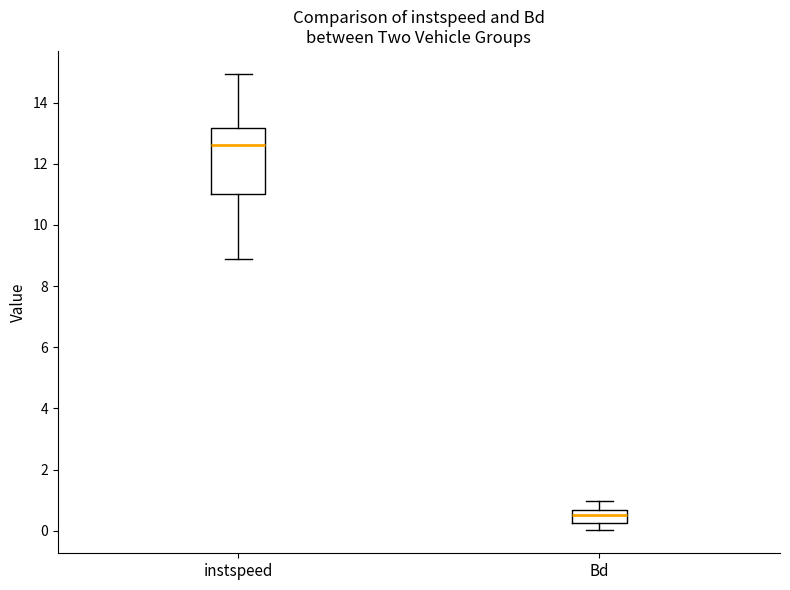

Where does the median line of the box for instspeed sit on the y-axis? The values are not printed on the chart, so give them approximately, as read against the axis.

12.6